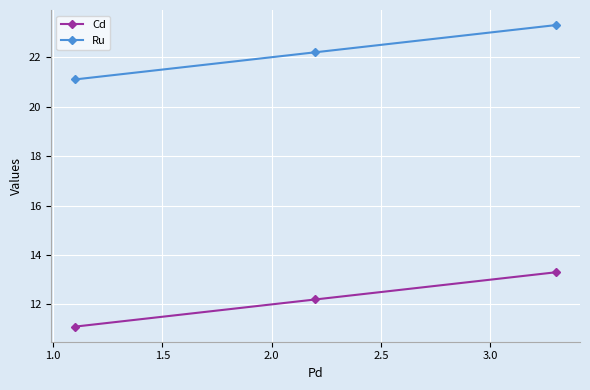

Reading left to right, list all the values displayed in this chart.

Cd: 11.1	12.2	13.3
Ru: 21.1	22.2	23.3